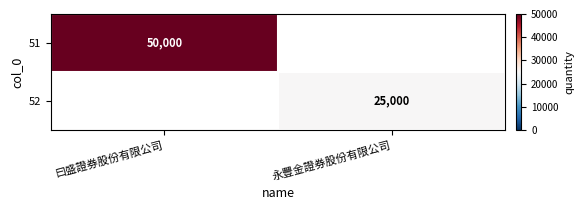

At how many categories does at least one series exceed 49512?

1